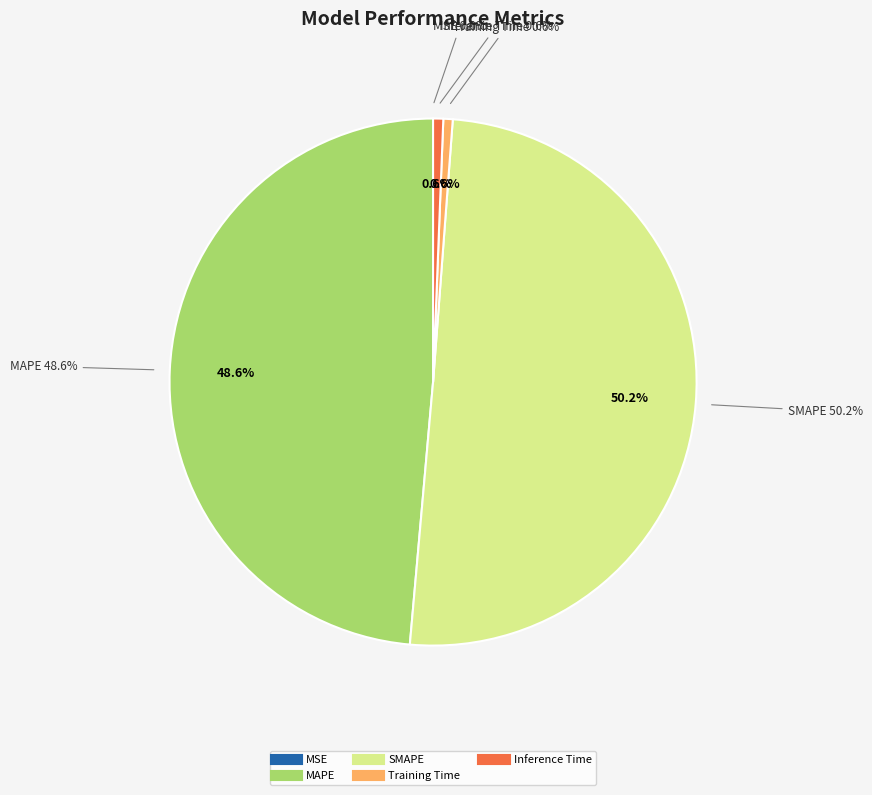

What percentage is the Training Time slice, to the nearest percent?

1%